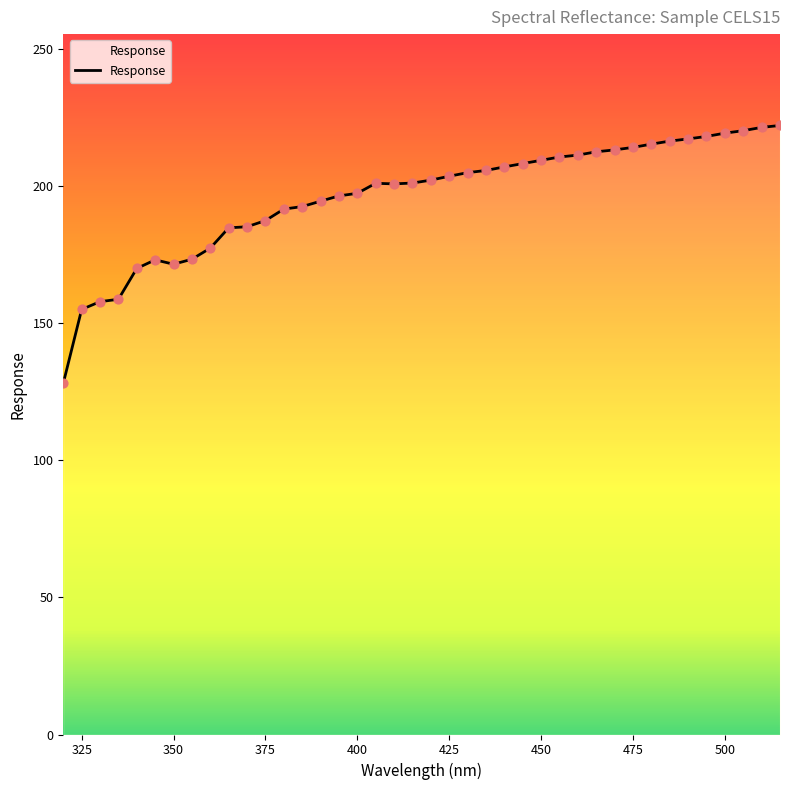

What is the smallest value displayed?

128.0